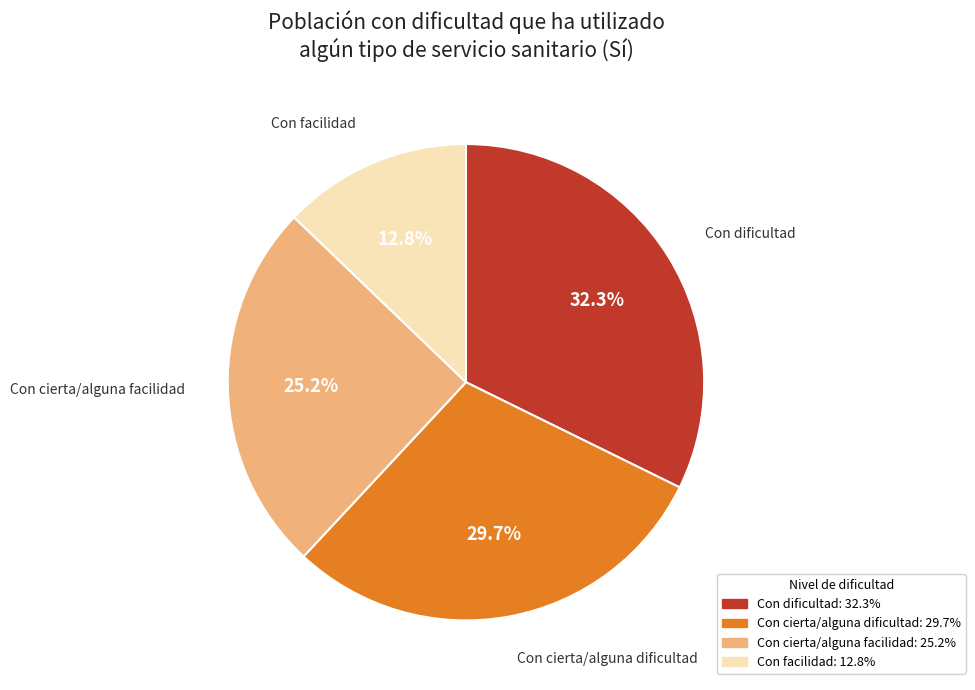

Between Con dificultad and Con cierta/alguna dificultad, which is larger?

Con dificultad